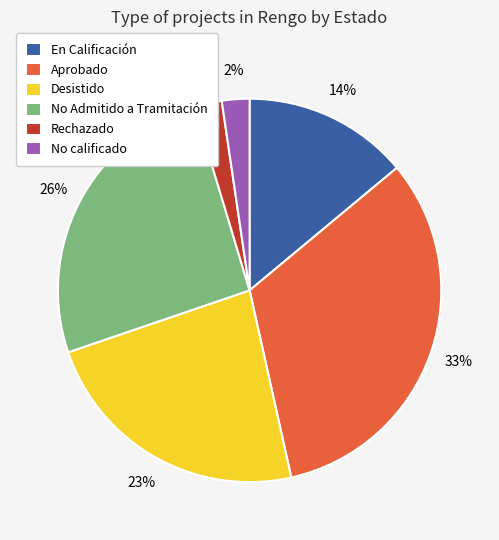

What is the largest slice in the pie chart?

Aprobado